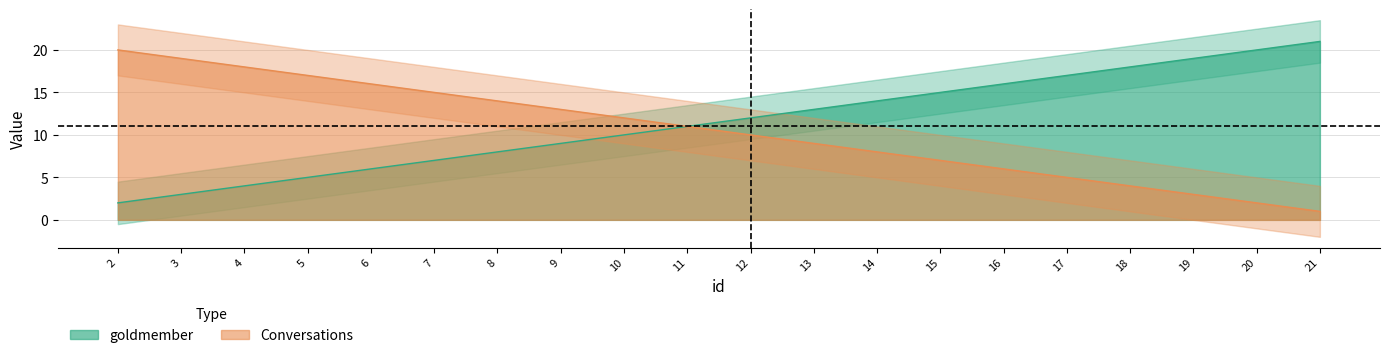

What value does the goldmember series have at 11, to the nearest 10?

10